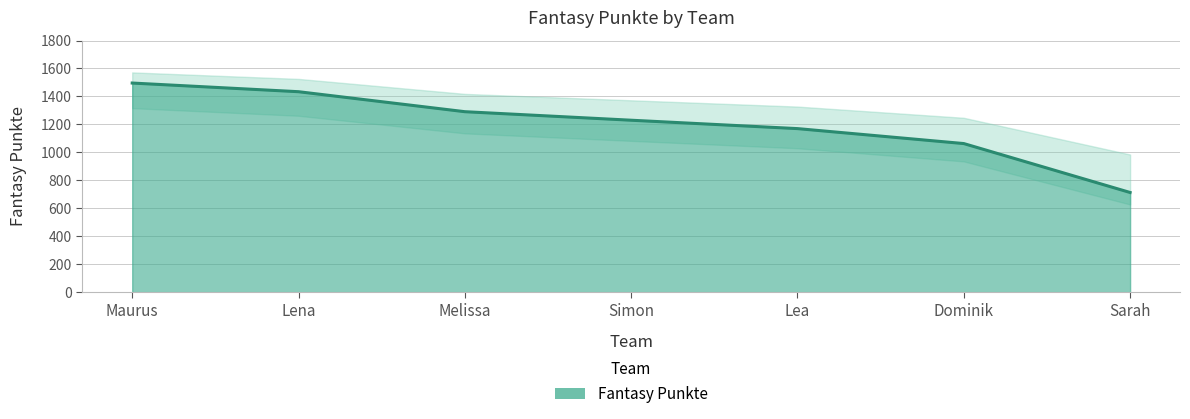

True or false: the data shows 834 at Maurus.

False